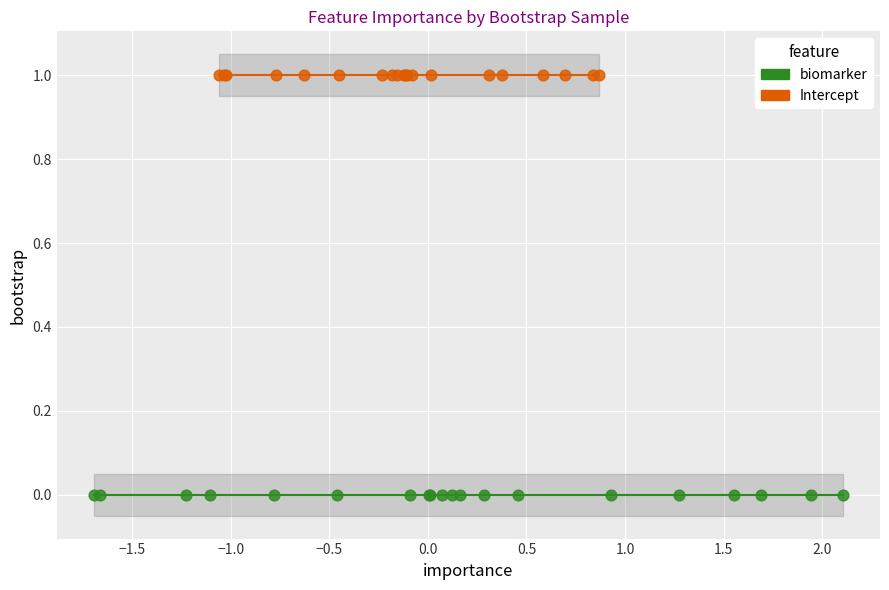

Which series reaches the maximum Y coordinate?

Intercept